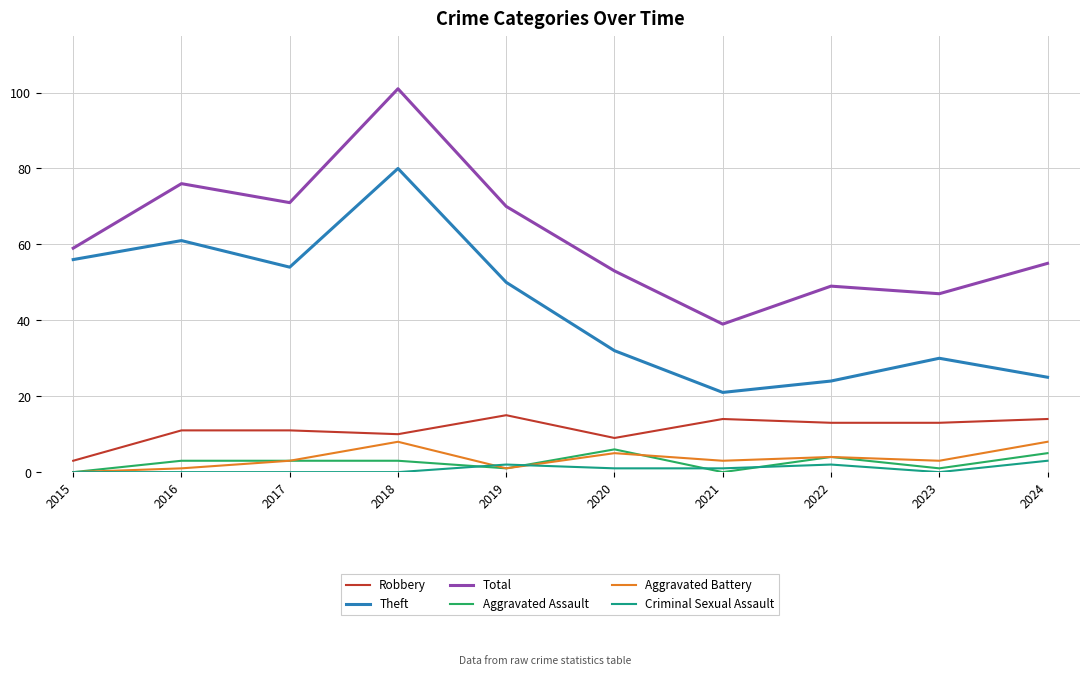

What is the maximum value for Criminal Sexual Assault?

3